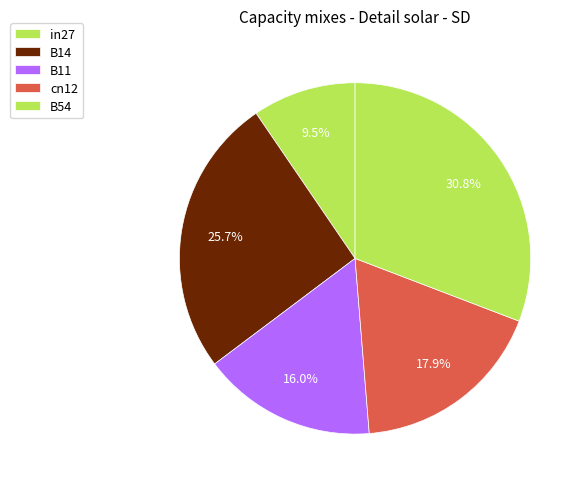

Between cn12 and B11, which is larger?

cn12